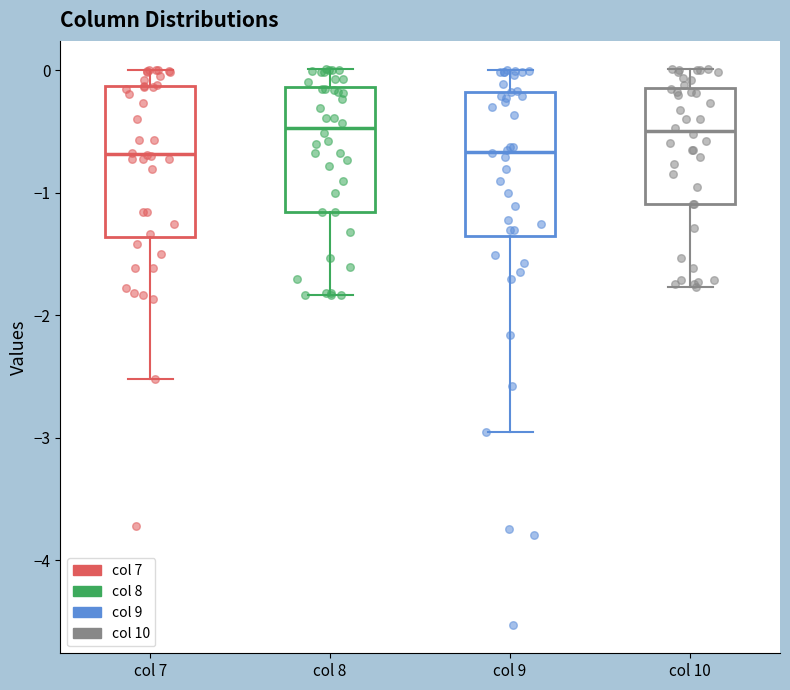

Reading left to right, transcribe this box plot: for each box, give where its median line is, the range the box spans, and where its two whiskers end, as read against the y-axis. The values are not printed on the chart, so give them approximately, as read against the axis.

col 7: median -0.7, box -1.4 to -0.1, whiskers -2.5 to 0.0
col 8: median -0.5, box -1.2 to -0.1, whiskers -1.8 to 0.0
col 9: median -0.7, box -1.4 to -0.2, whiskers -3.0 to 0.0
col 10: median -0.5, box -1.1 to -0.1, whiskers -1.8 to 0.0